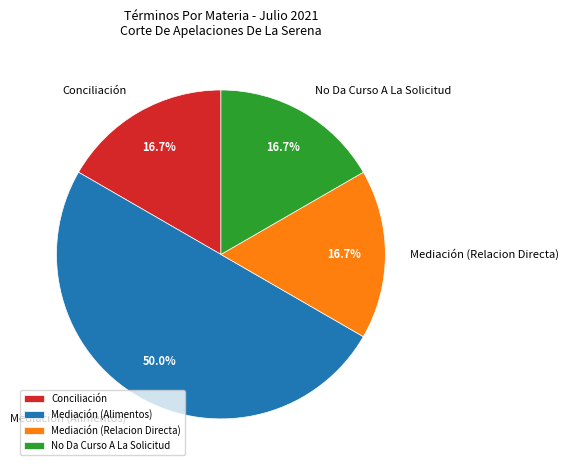

Does Conciliación represent more than half of the total?

No